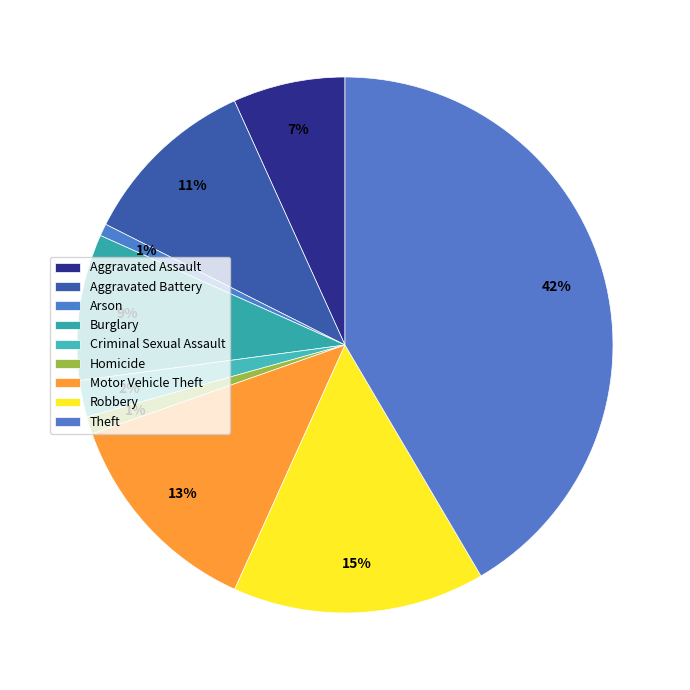

How many slices are in this pie chart?

9